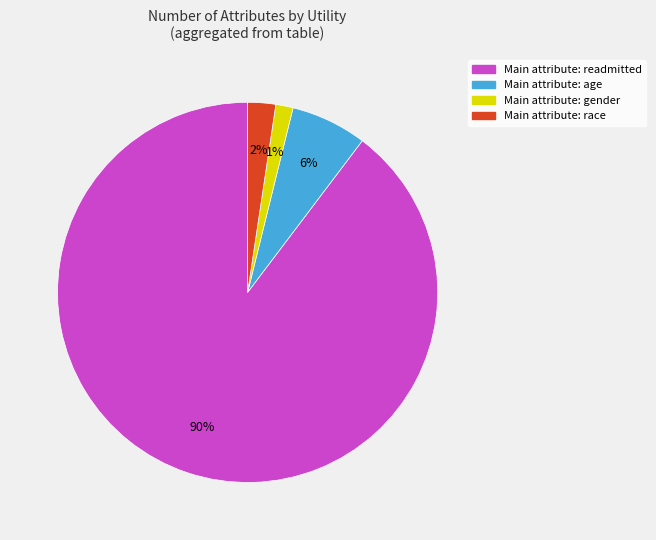

Is there any slice that represents more than half of the pie?

Yes